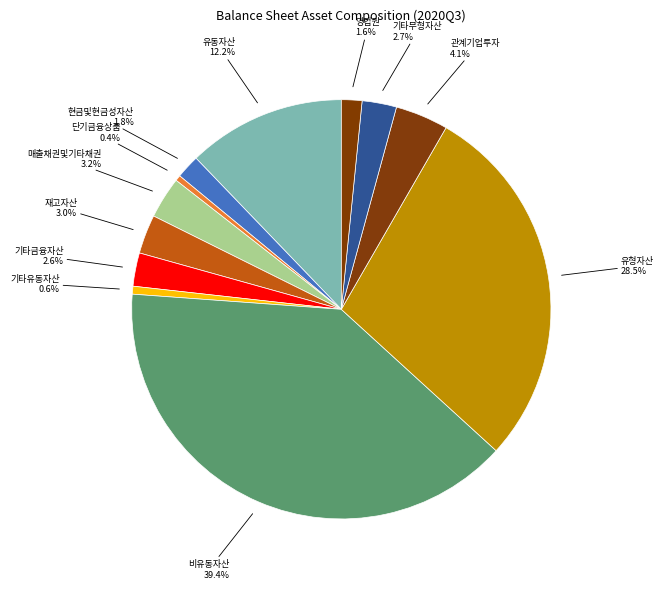

Is there a majority slice in this chart?

No